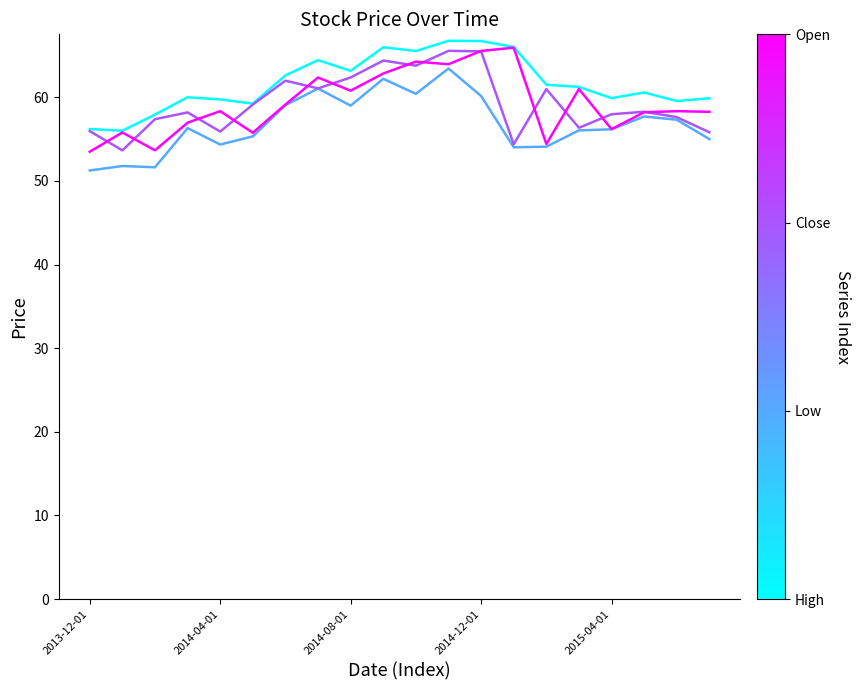

What is the greatest value displayed?

66.8